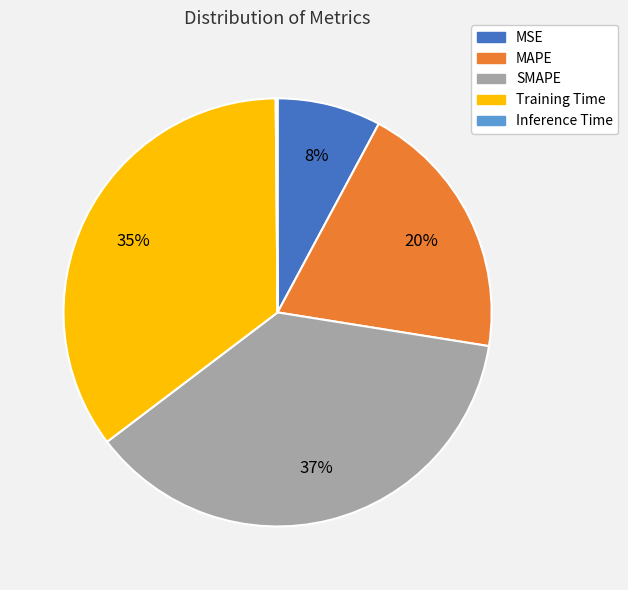

The MAPE slice represents 20% of the pie. True or false?

True